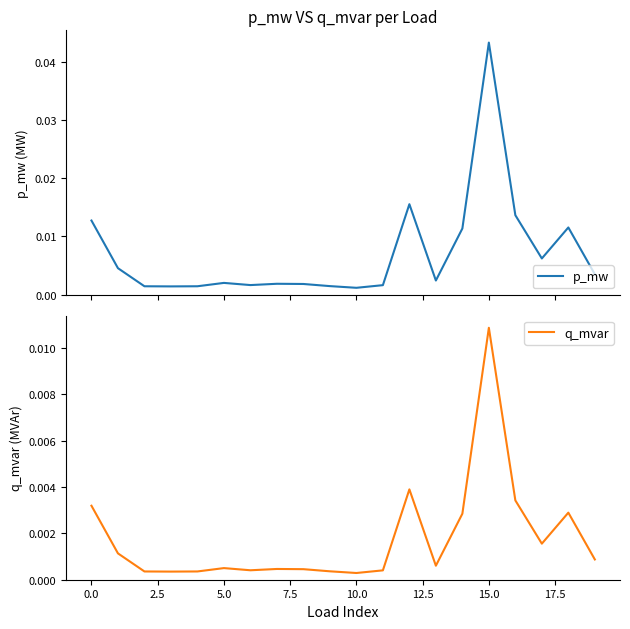

True or false: p_mw has a value of 0.0 at 5.0.

True